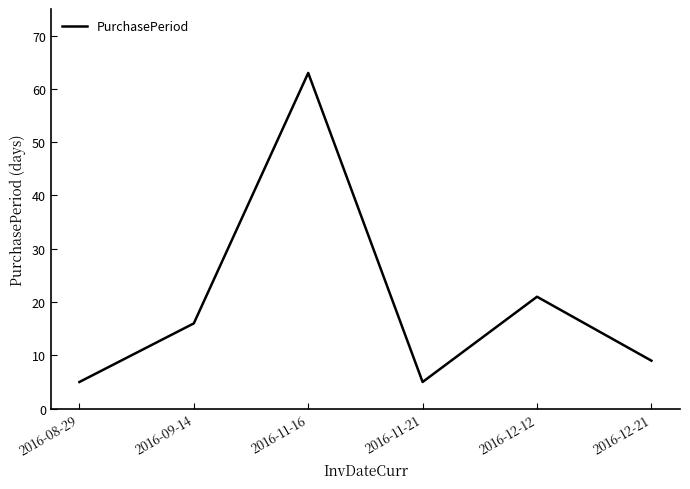

At which category does the data reach its first local peak?

2016-11-16